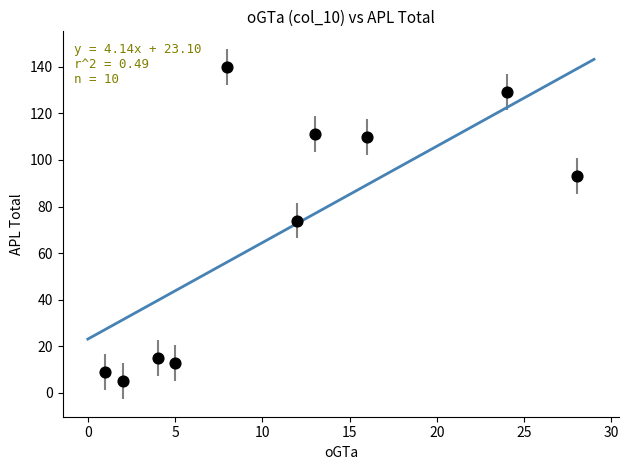

What is the range of Y values (max minus min)?

135